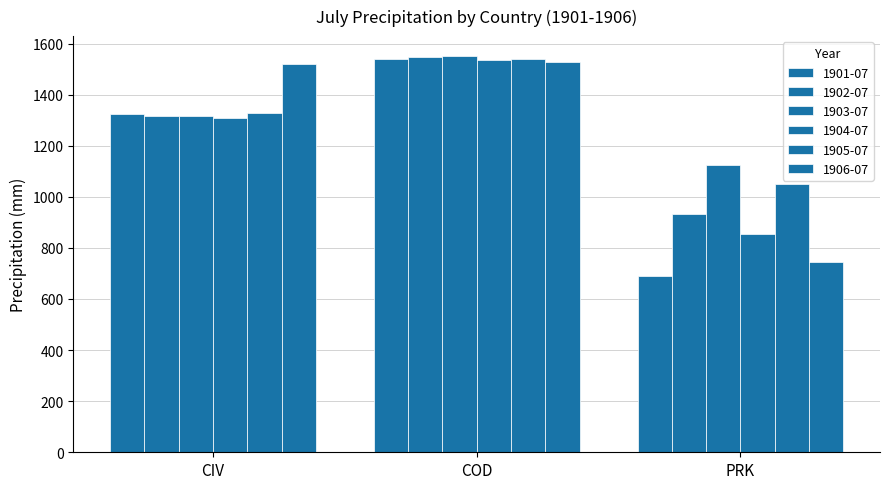

What is the difference between the maximum and second lowest values in the 1904-07 series?

226.1